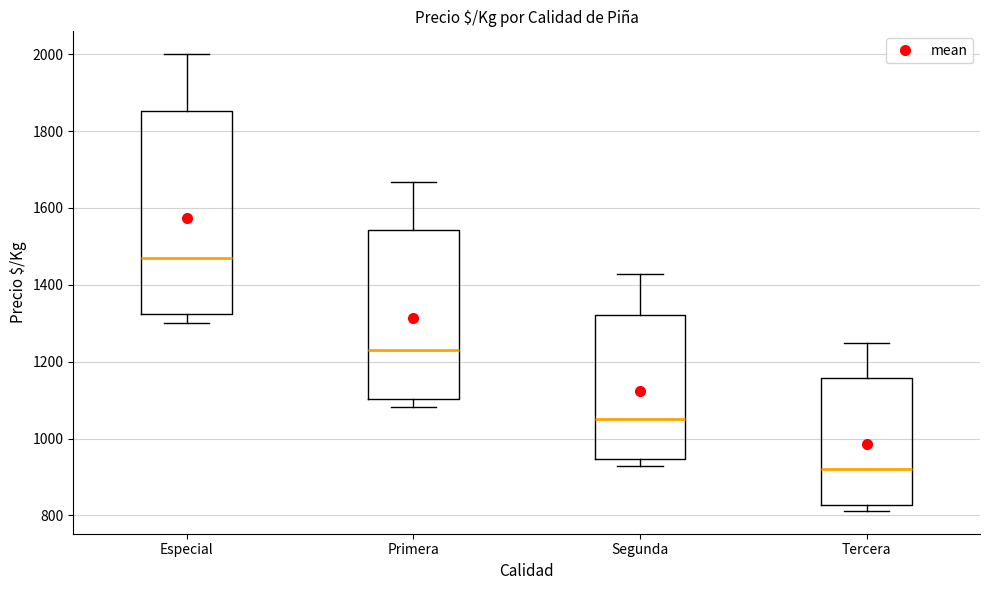

Which box has the highest median line?

Especial